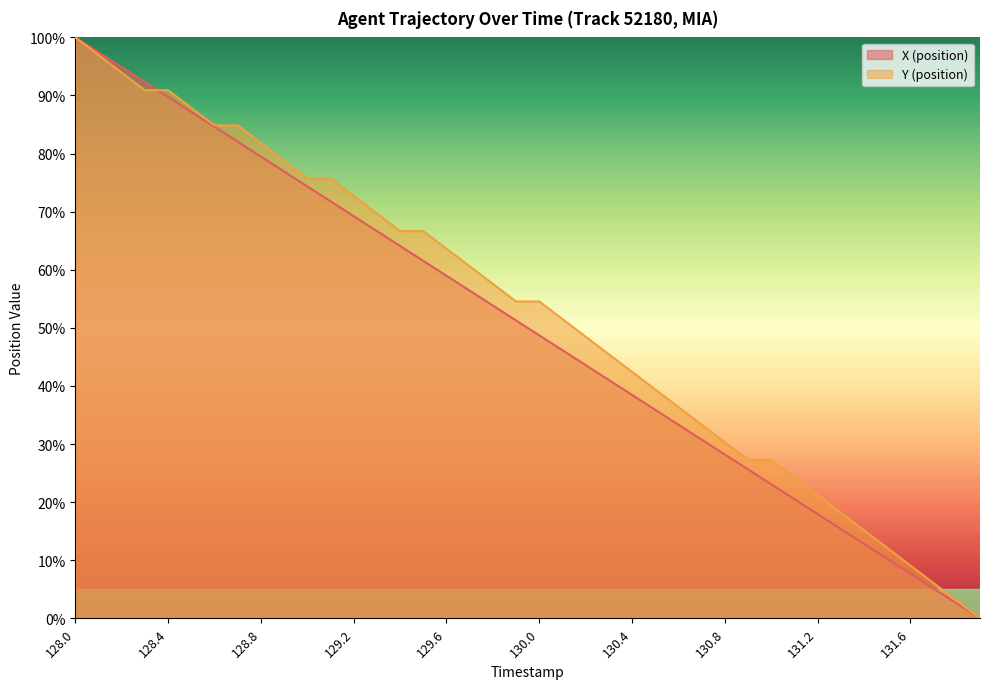

At which label does X (position) first exceed 51?

128.0